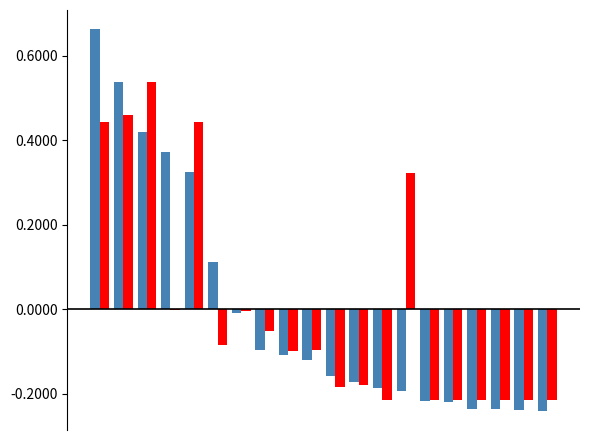

How many distinct data groups are displayed?

2